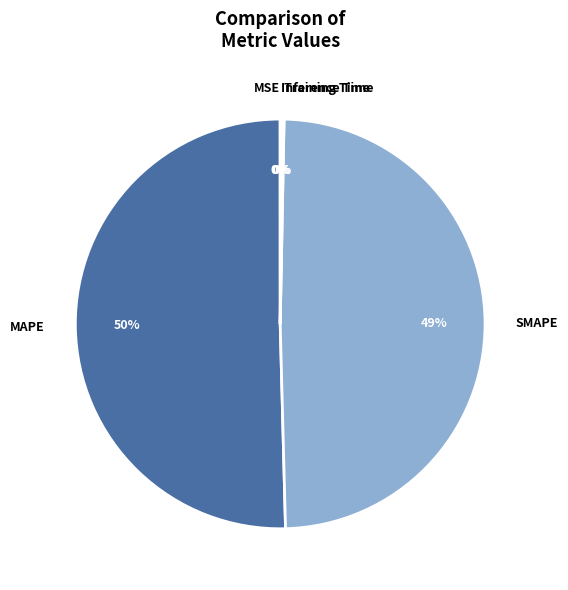

To the nearest percent, what percentage of the pie is SMAPE?

49%